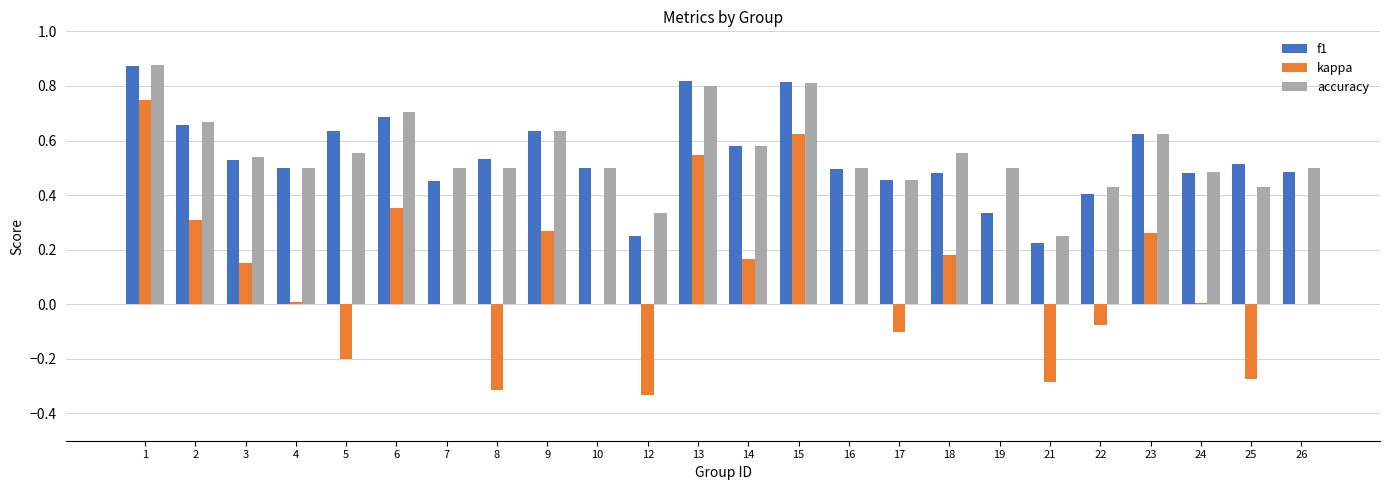

What is the sum of all kappa values?

2.0